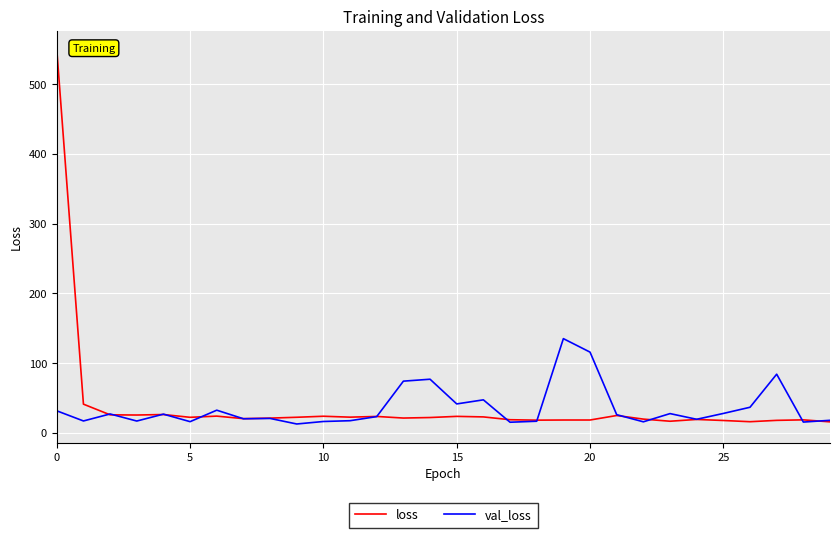

What is the highest value of the val_loss series?

135.3